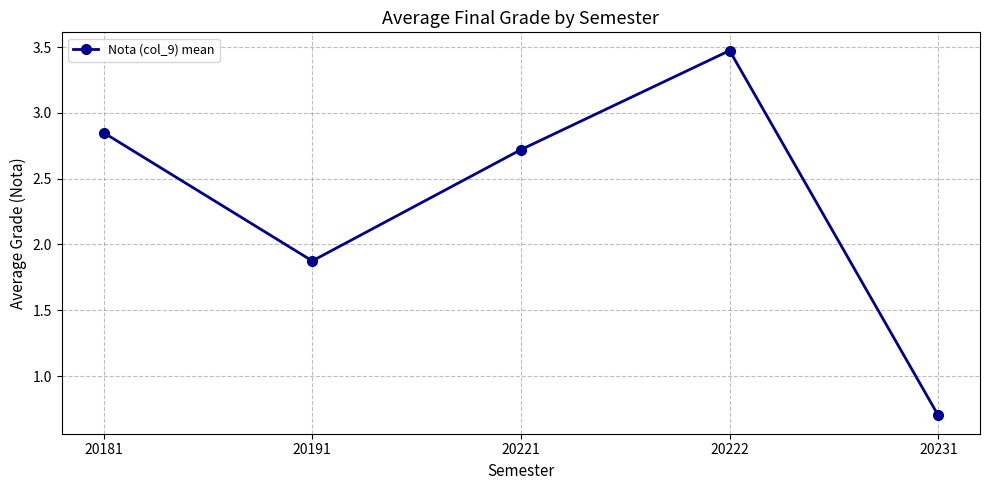

At which label is the value closest to 2?

20191